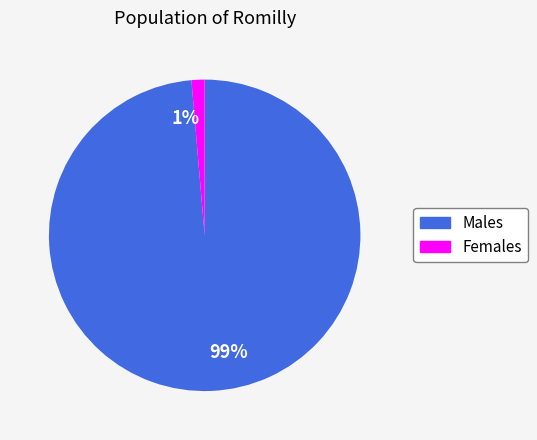

Which has a higher value, Females or Males?

Males